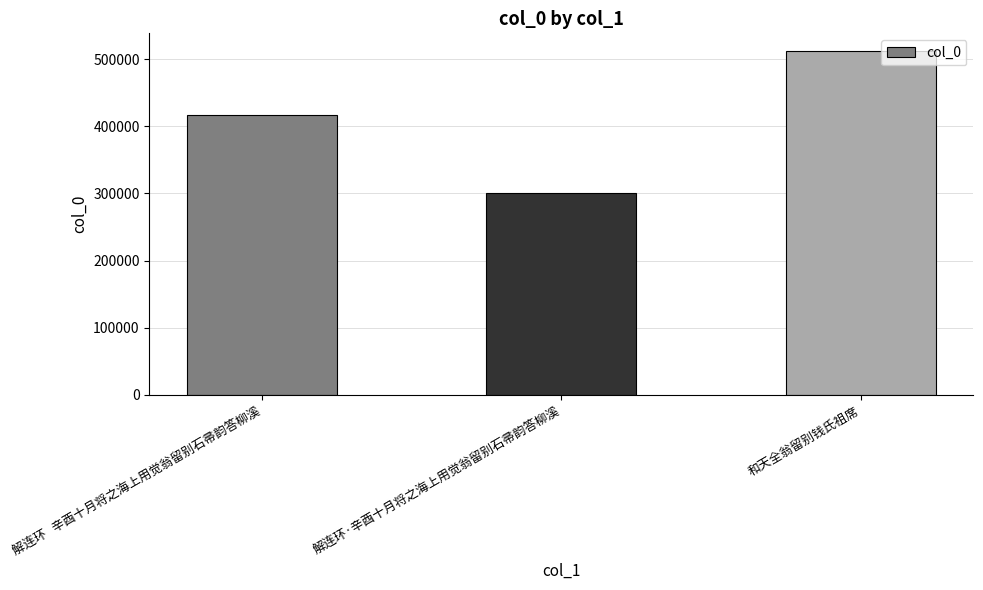

What is the difference between the maximum and minimum values?

212856